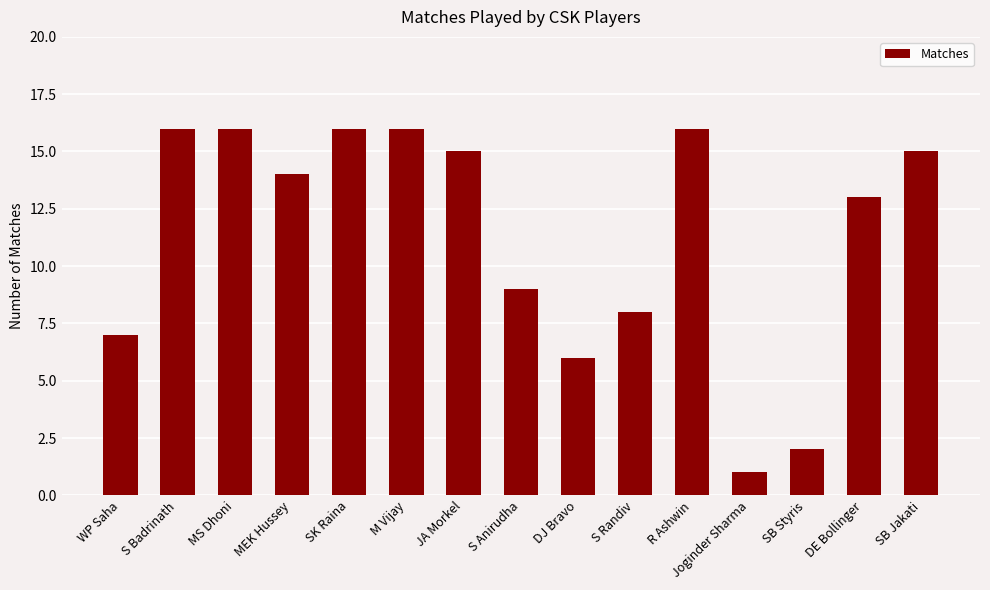

What is the difference between the values at S Randiv and DE Bollinger?

5